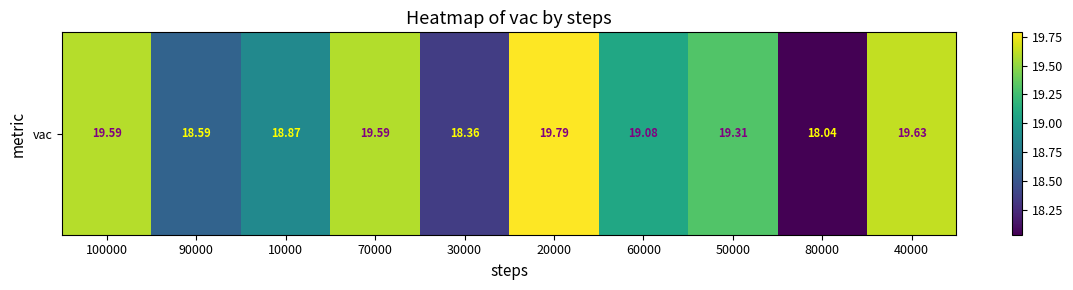

The chart shows a value of 30.8 at 50000. True or false?

False